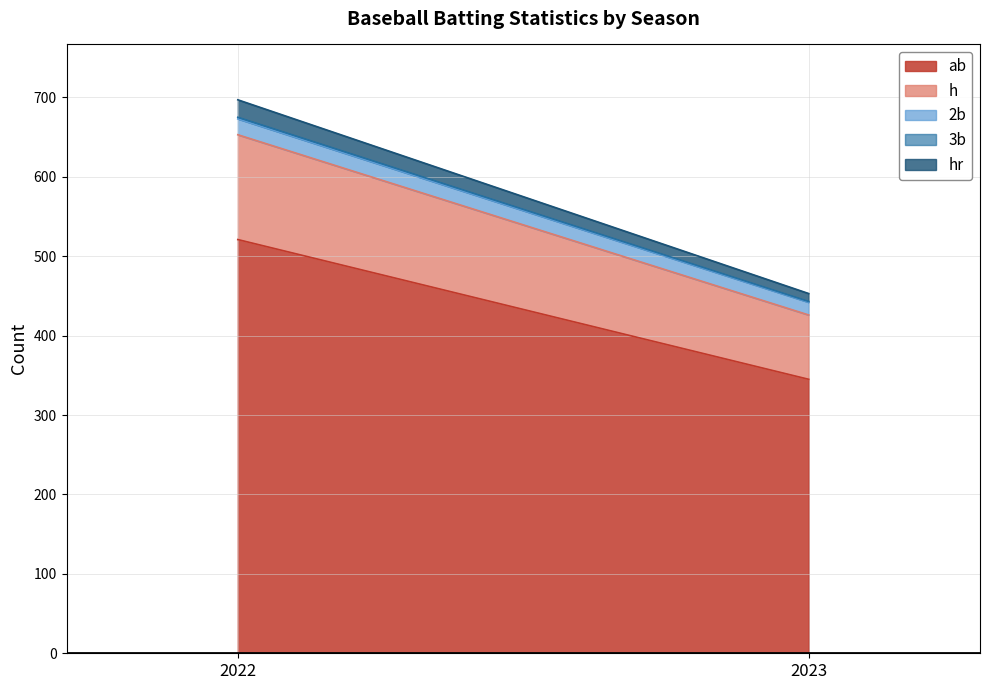

What is the sum of the h values at 2023 and 2022?

213